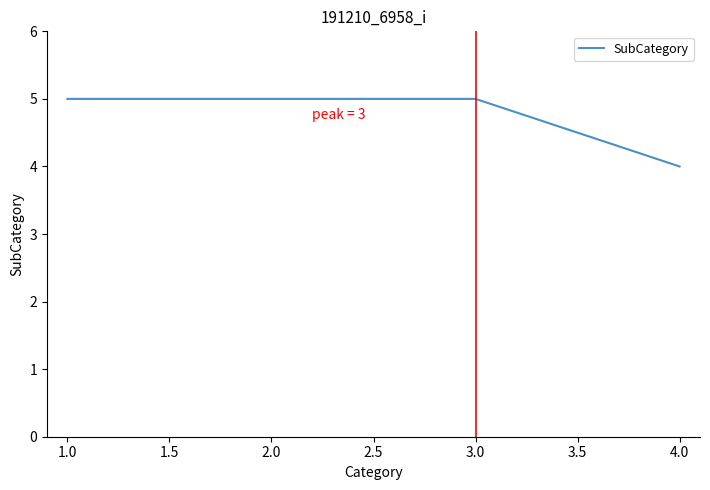

True or false: the data has more than 2 interior local peaks.

False